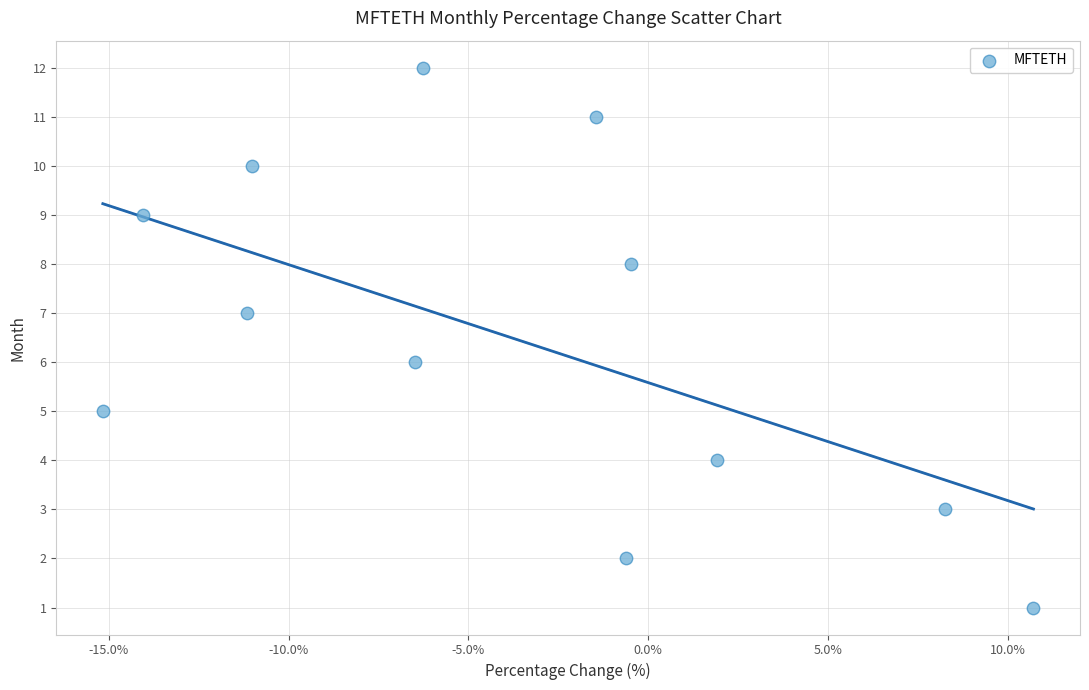

What is the range of Y values (max minus min)?

11